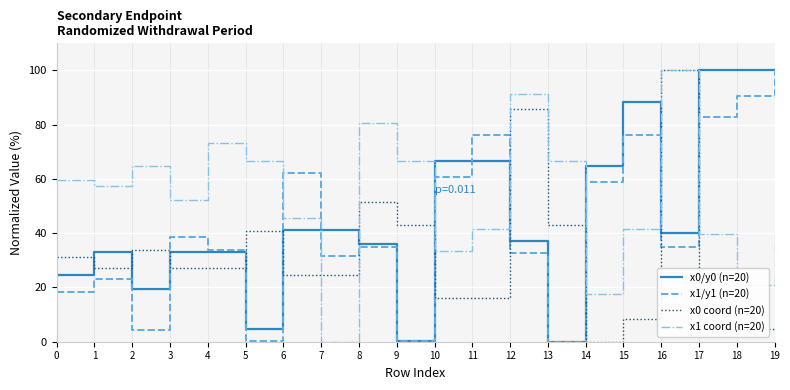

How many lines are shown in the chart?

4